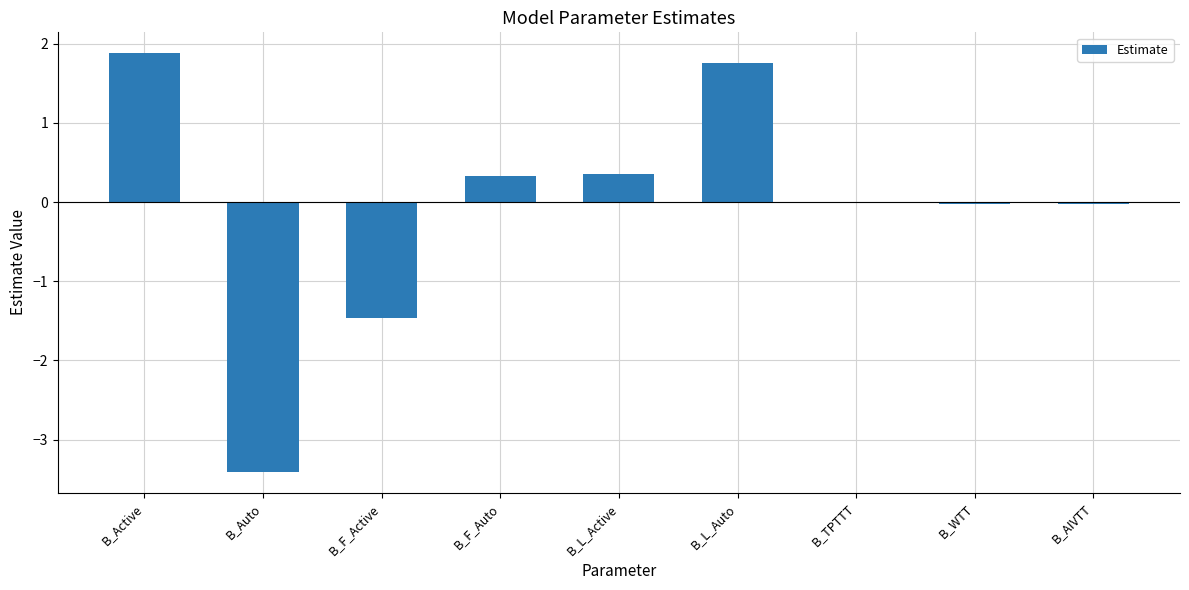

What is the greatest value displayed?

1.9